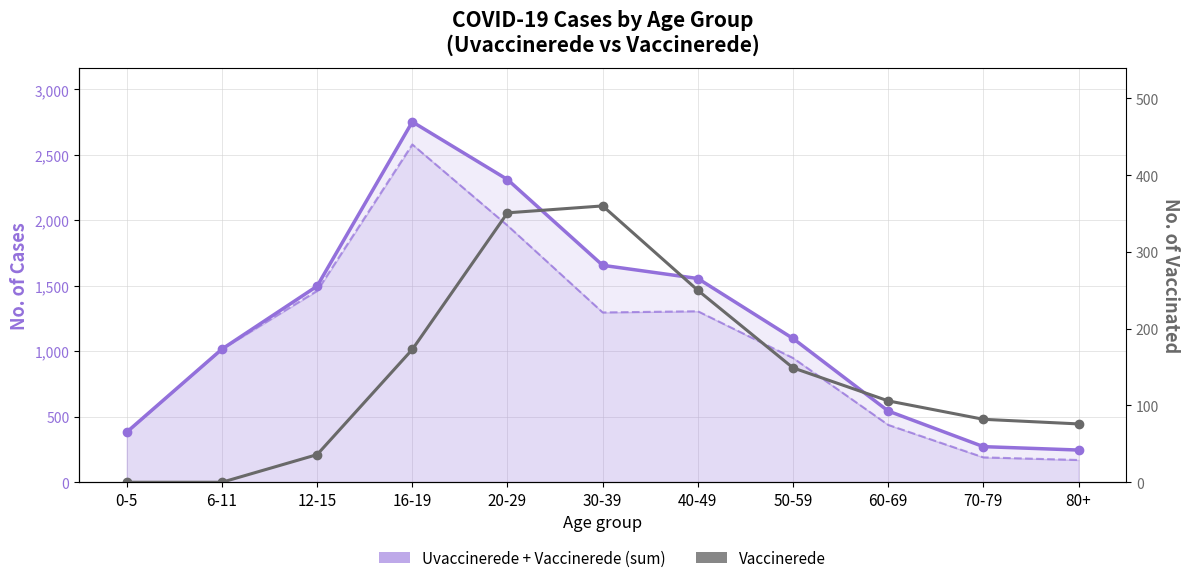

True or false: Uvaccinerede has more than 0 interior local peaks.

True